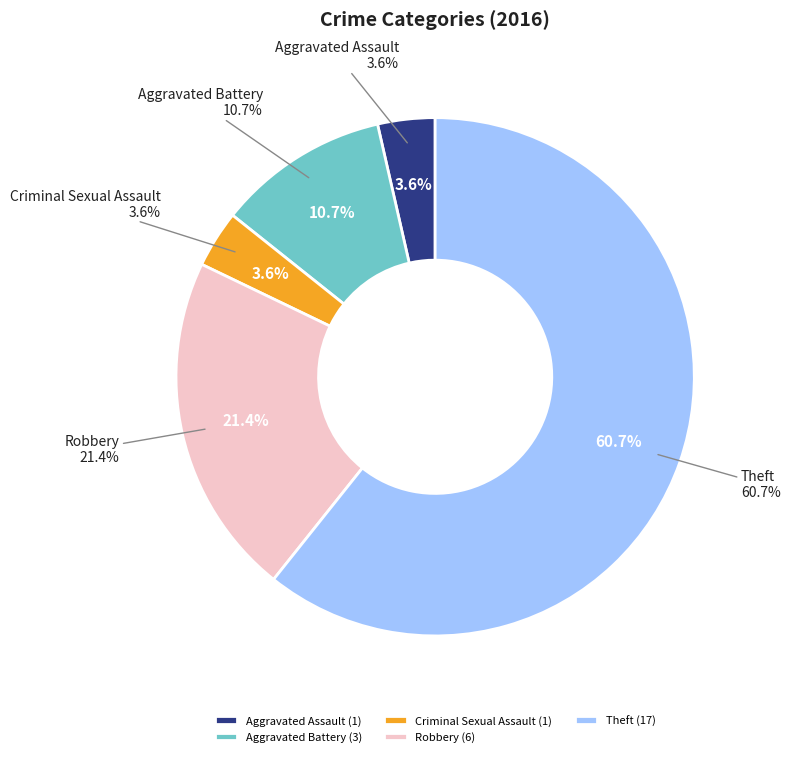

What is the majority slice?

Theft